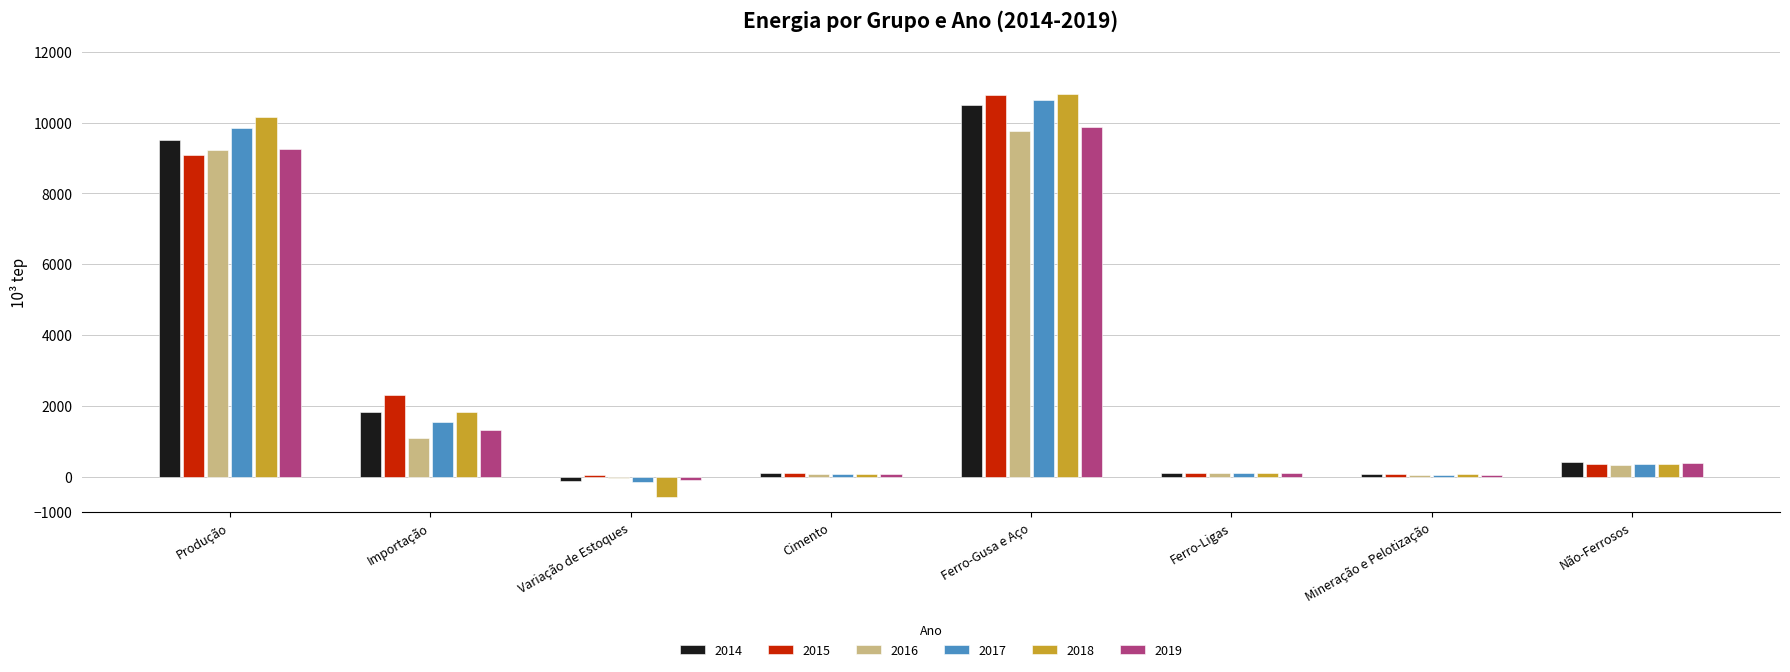

Are the bars horizontal?

No